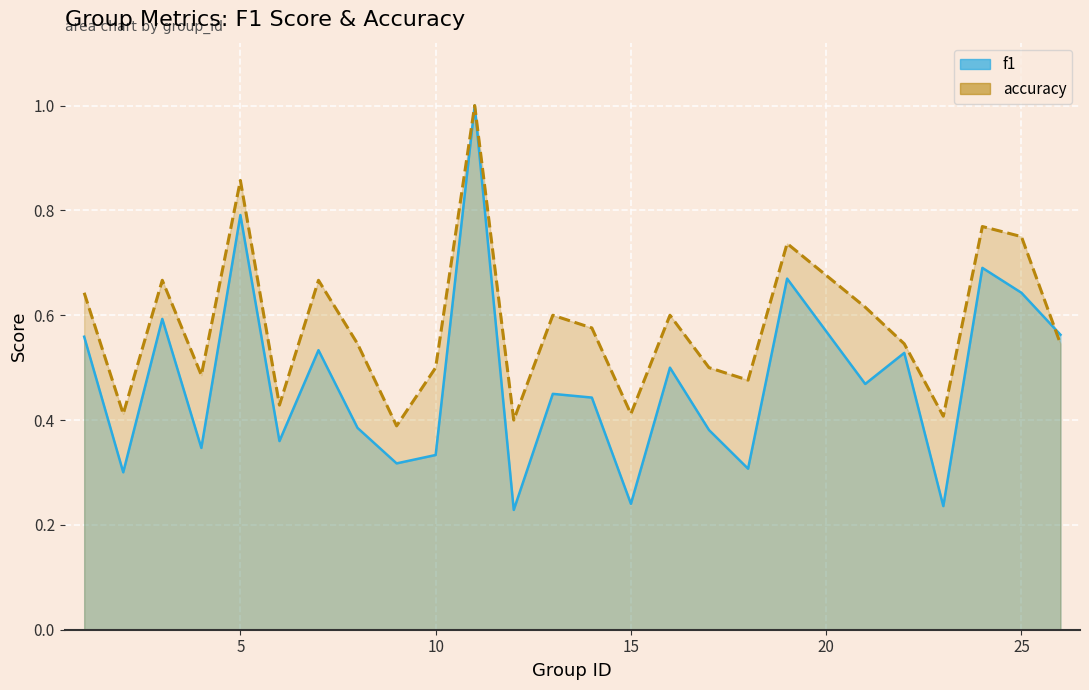

True or false: f1_line and accuracy_line cross at least once.

True